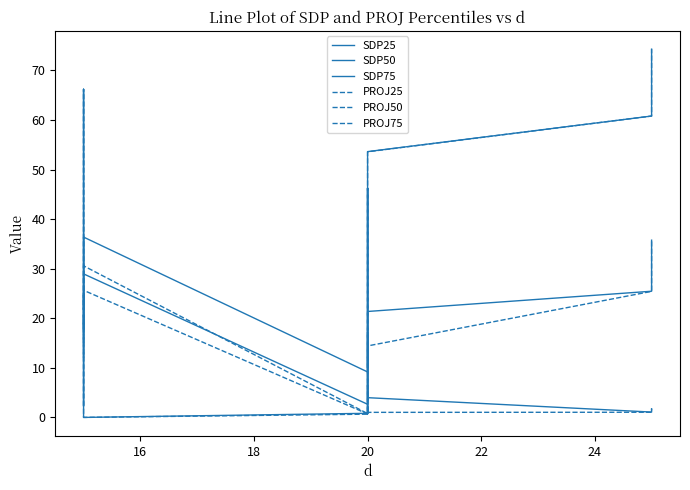

What is the value of the SDP75 point at the 3rd from the left?

21.7